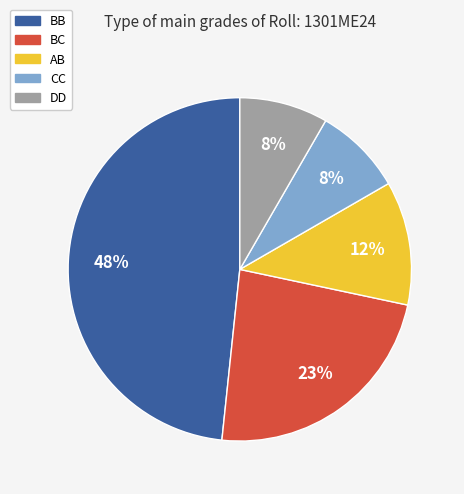

Which slice is the largest?

BB